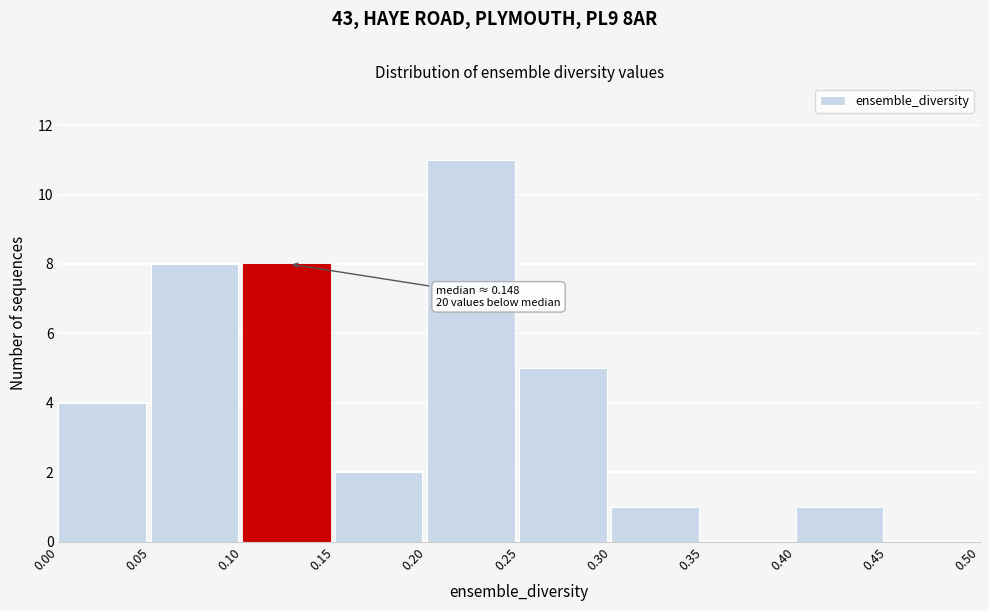

Which range on the x-axis has the tallest bar?

0.20 to 0.25